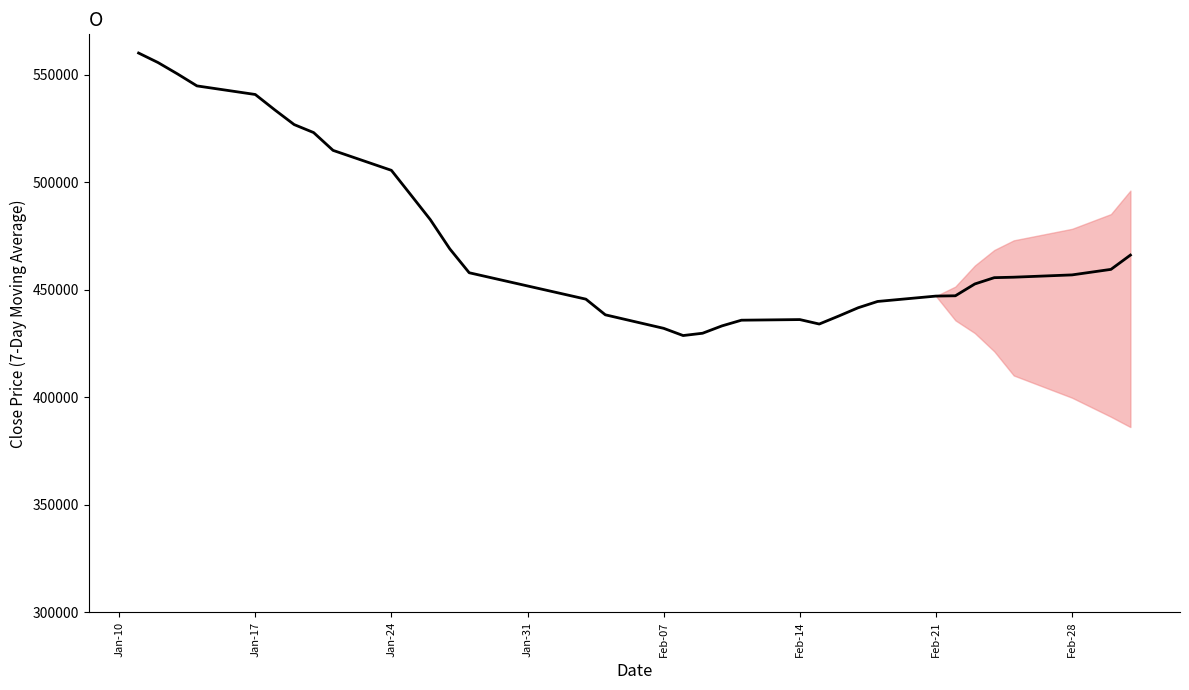

Does the chart have visible grid lines?

No